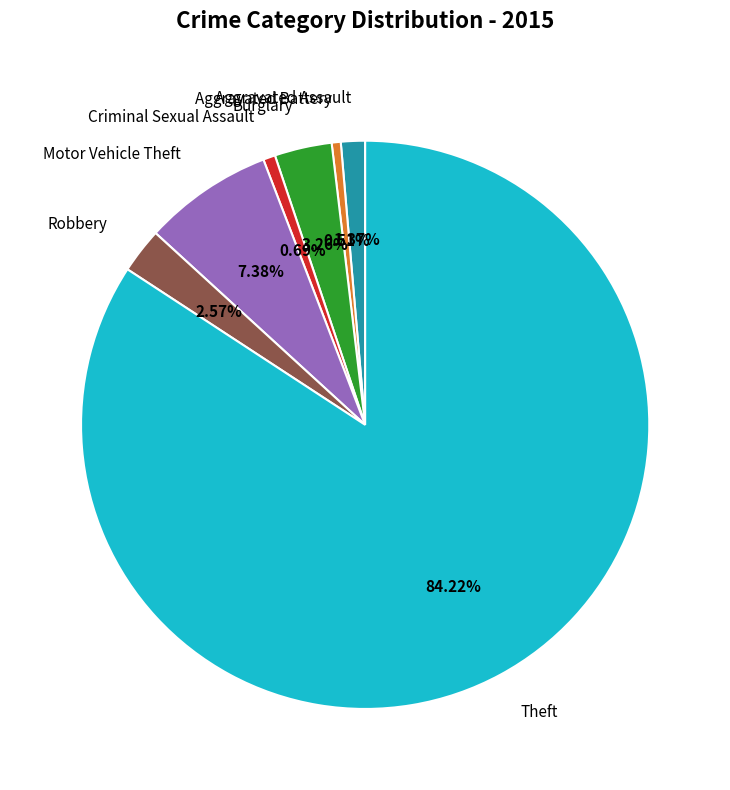

Is there a majority slice in this chart?

Yes